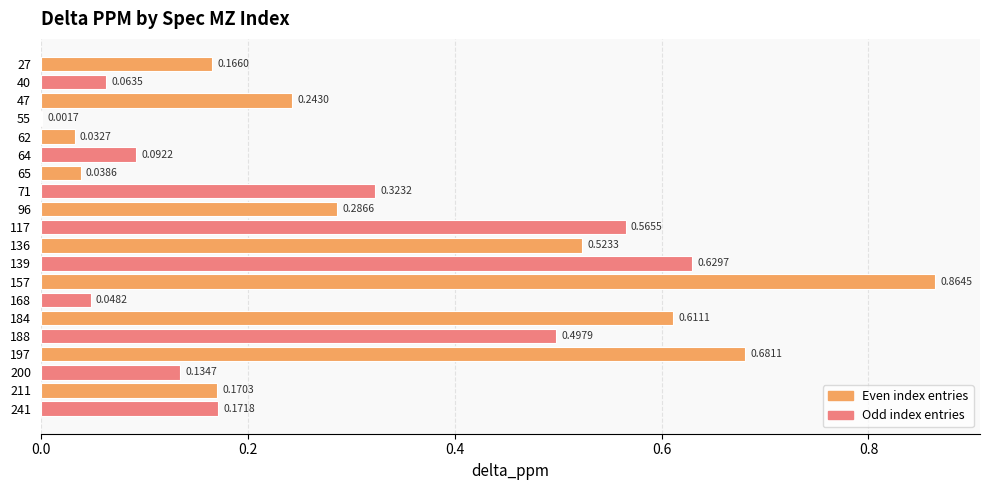

Which has a higher value, 96 or 71?

71